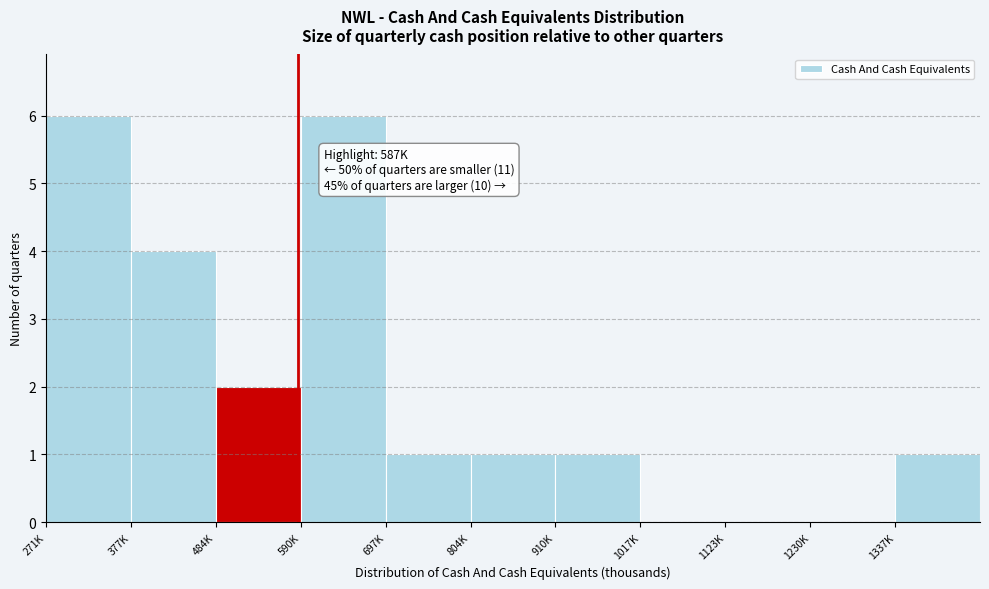

Reading right to left, list all the values displayed in this chart.

1337K=1	1230K=0	1123K=0	1017K=0	910K=1	804K=1	697K=1	590K=6	484K=2	377K=4	271K=6